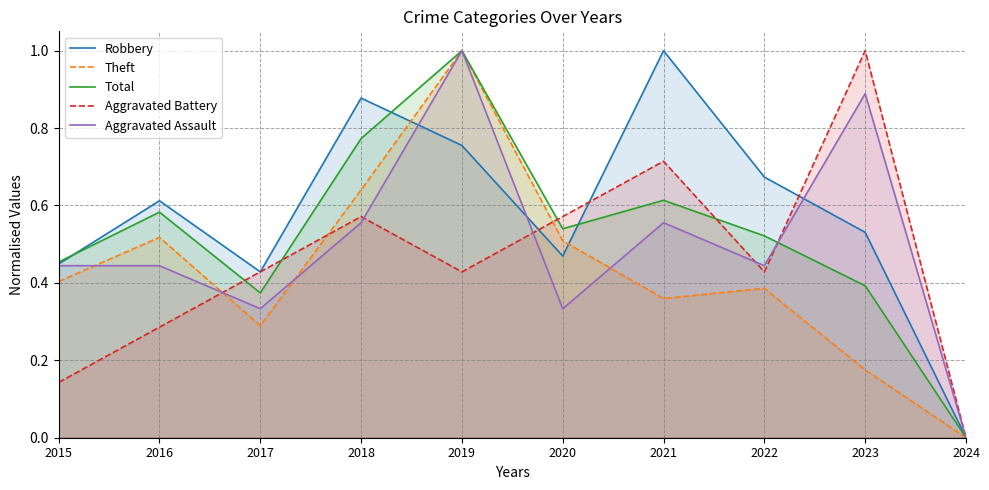

What is the value of the Aggravated Battery point at the 7th from the left?

0.7